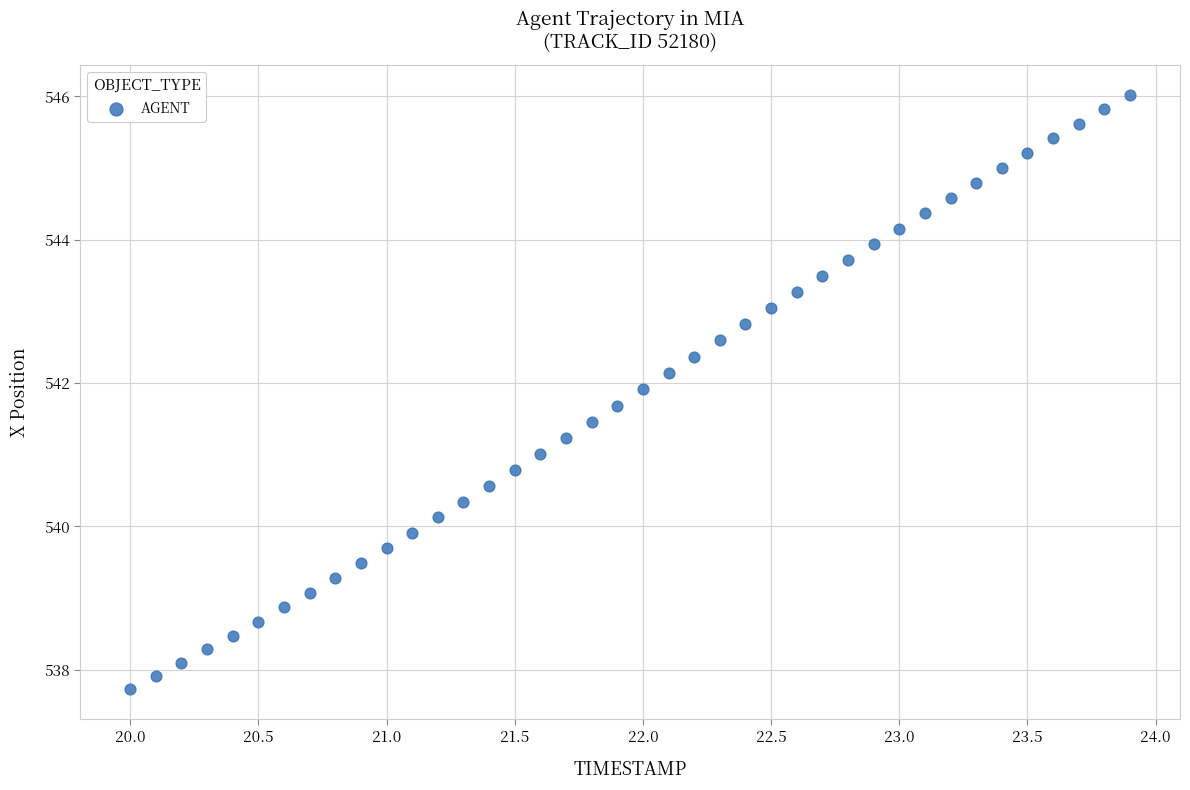

What is the range of Y values (max minus min)?

8.3